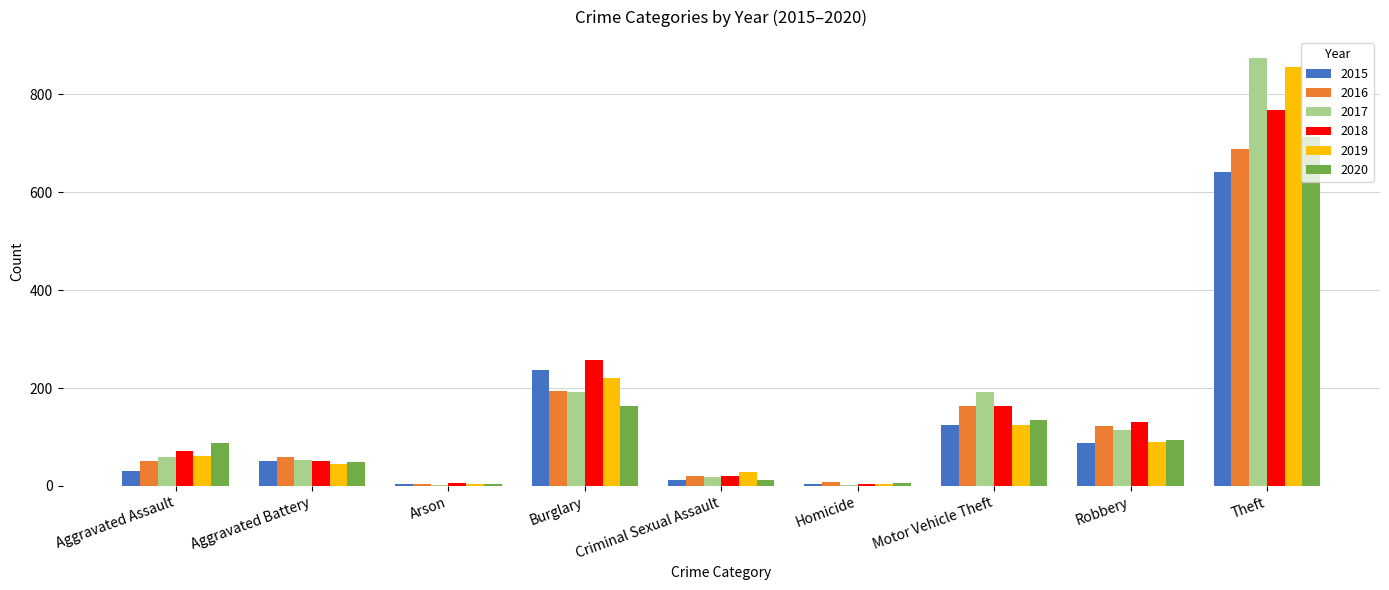

Is it true that 2017 equals 54 at Aggravated Battery?

True